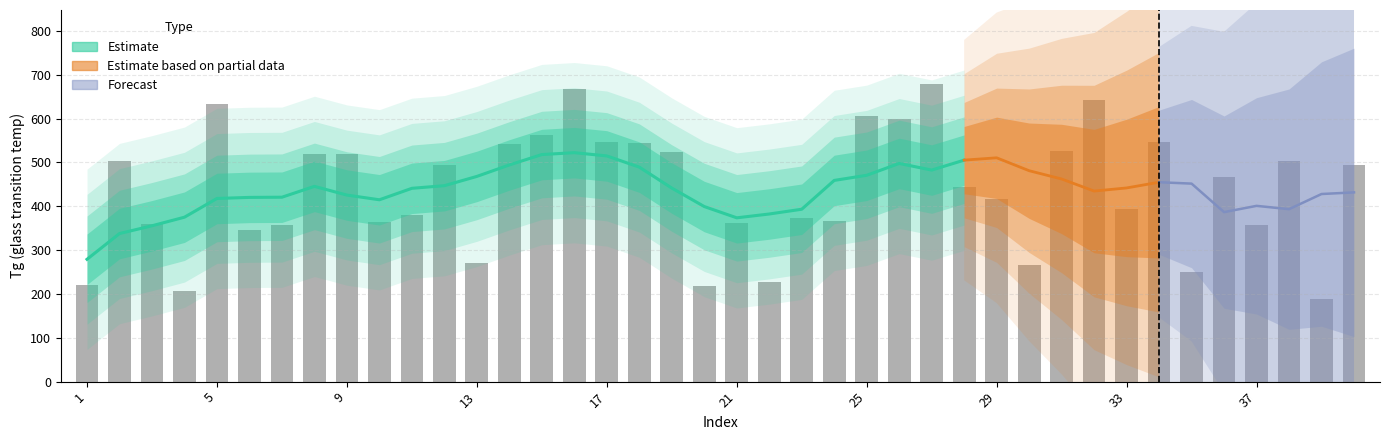

Which has a higher value, 38 or 33?

33